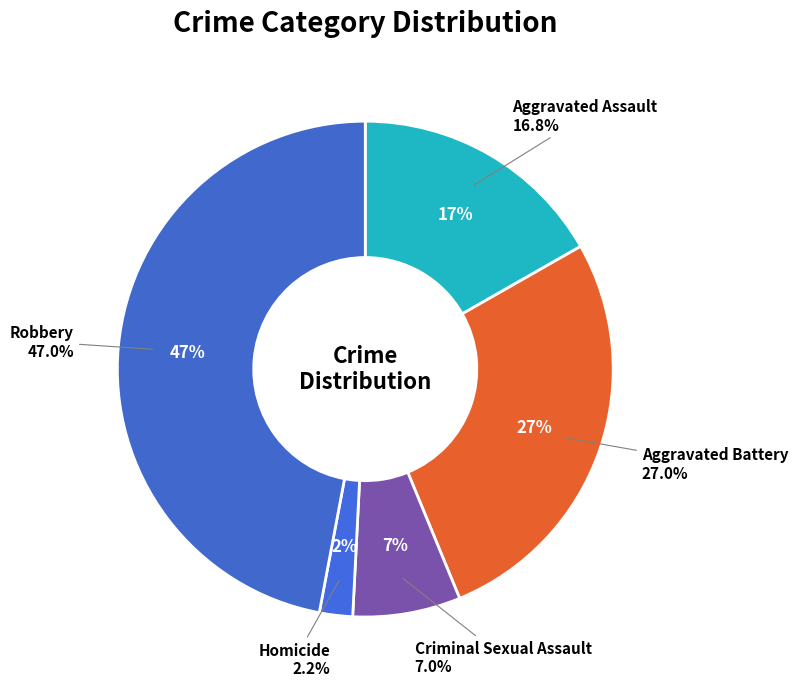

Which slice is the largest?

Robbery